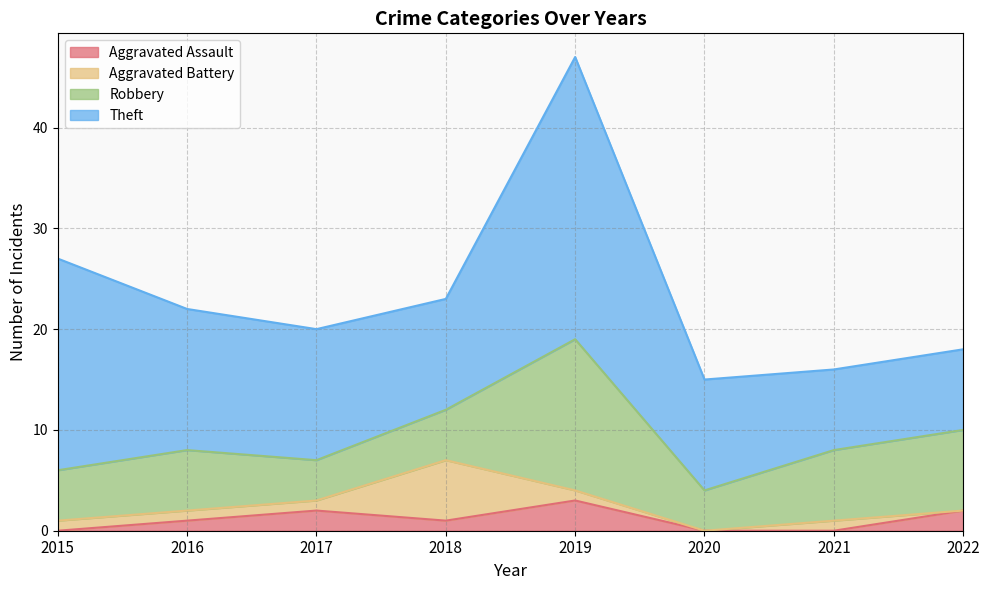

What are all the series names shown in the legend?

Aggravated Assault, Aggravated Battery, Robbery, Theft